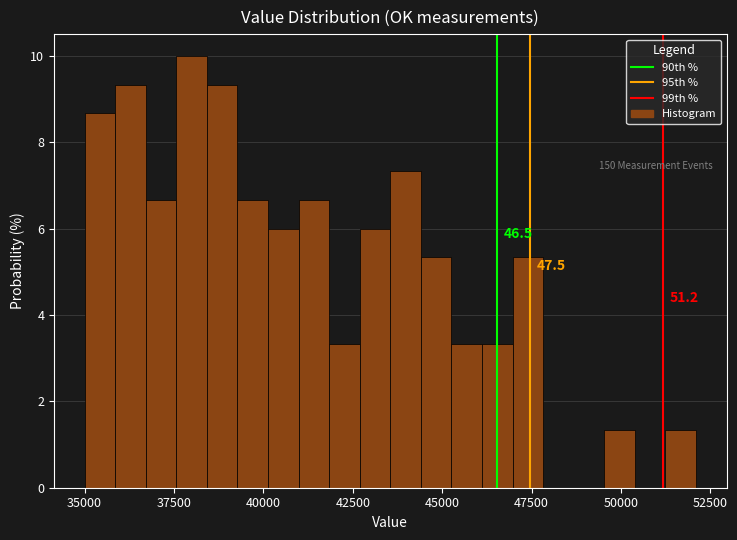

Around what value on the x-axis is the tallest bar? Give the approximate position of its centre, as read against the axis.

38000